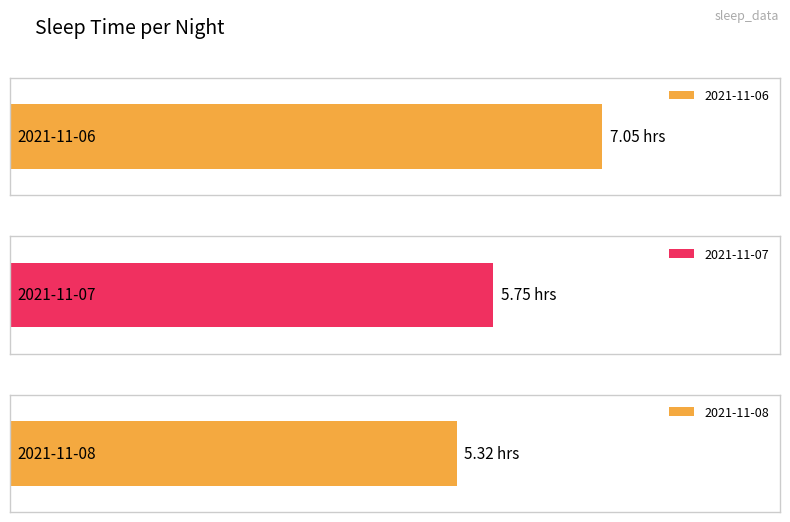

How many bars are there in total?

3